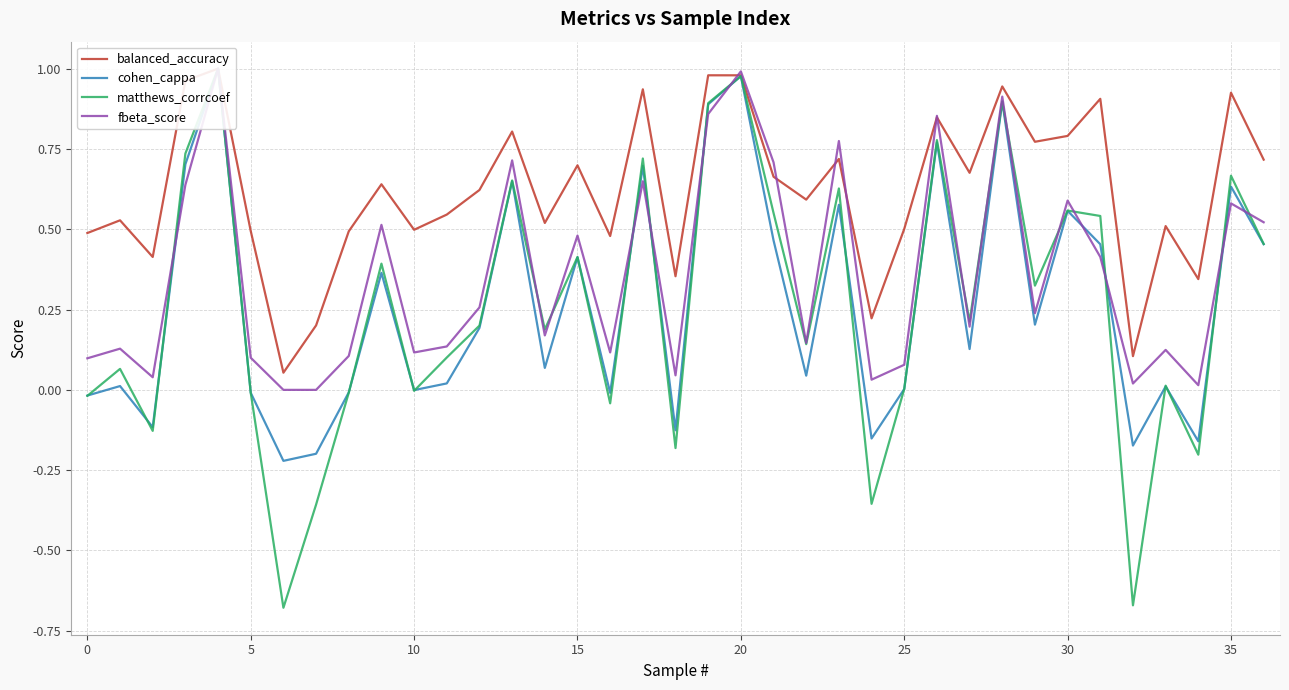

True or false: fbeta_score and cohen_cappa intersect in this chart.

True